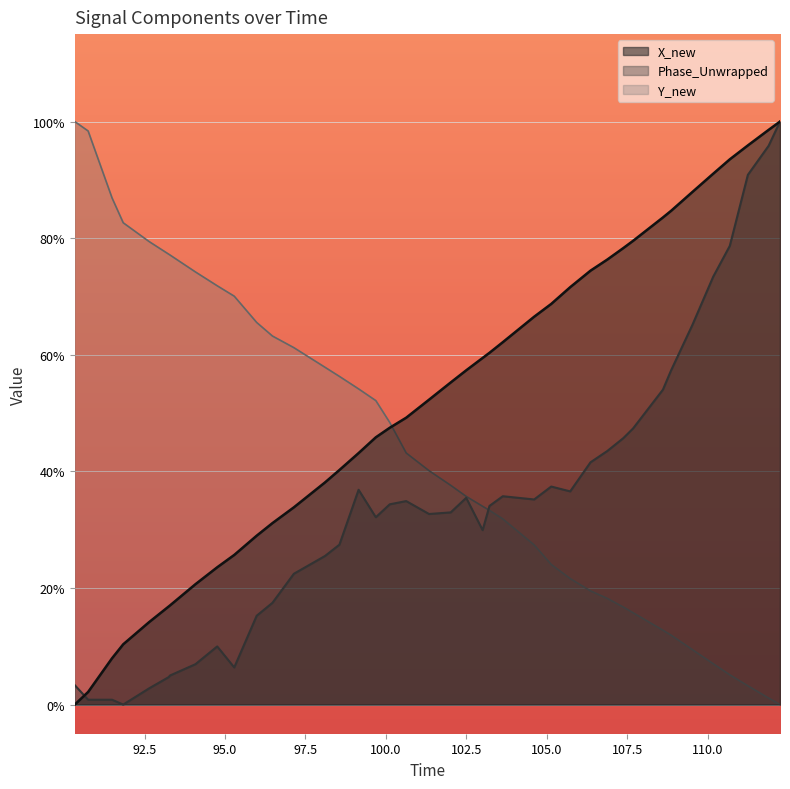

What are all the series names shown in the legend?

X_new, Phase_Unwrapped, Y_new